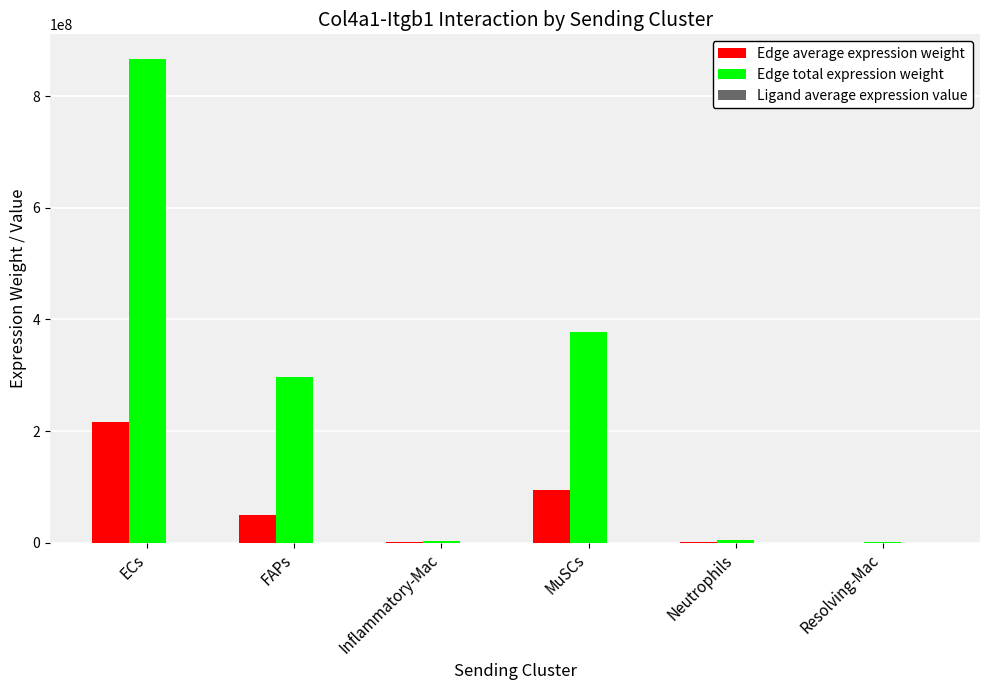

What is the maximum value shown in the chart?

867131888.6